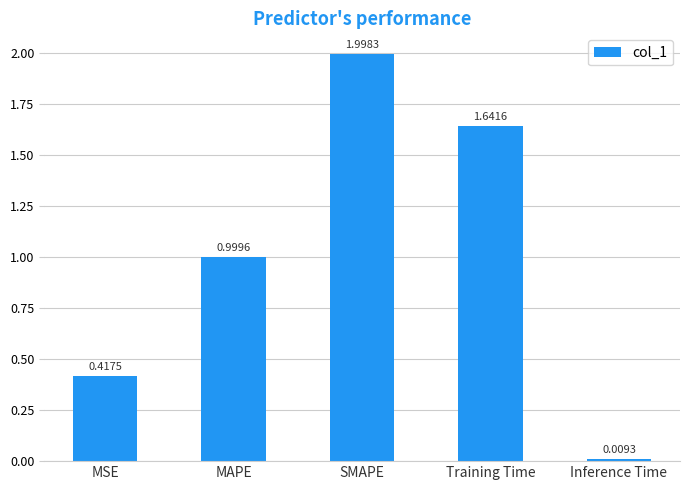

What is the label of the 4th bar from the right?

MAPE